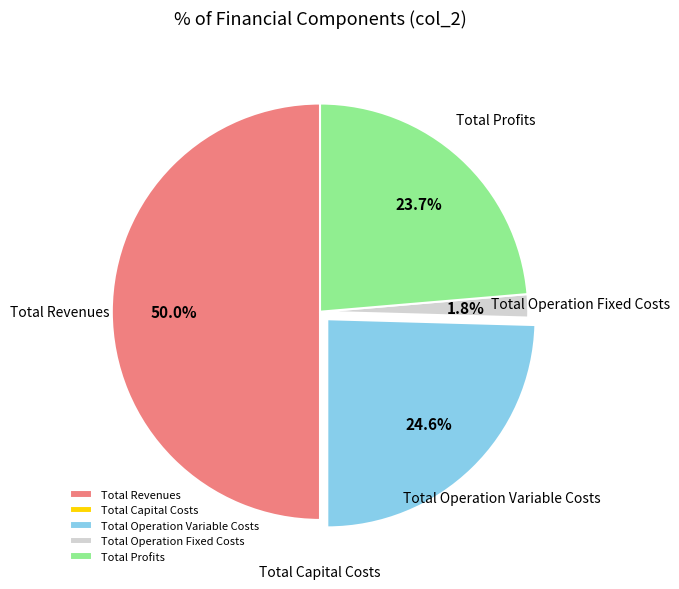

To the nearest percent, what portion does Total Profits represent?

24%